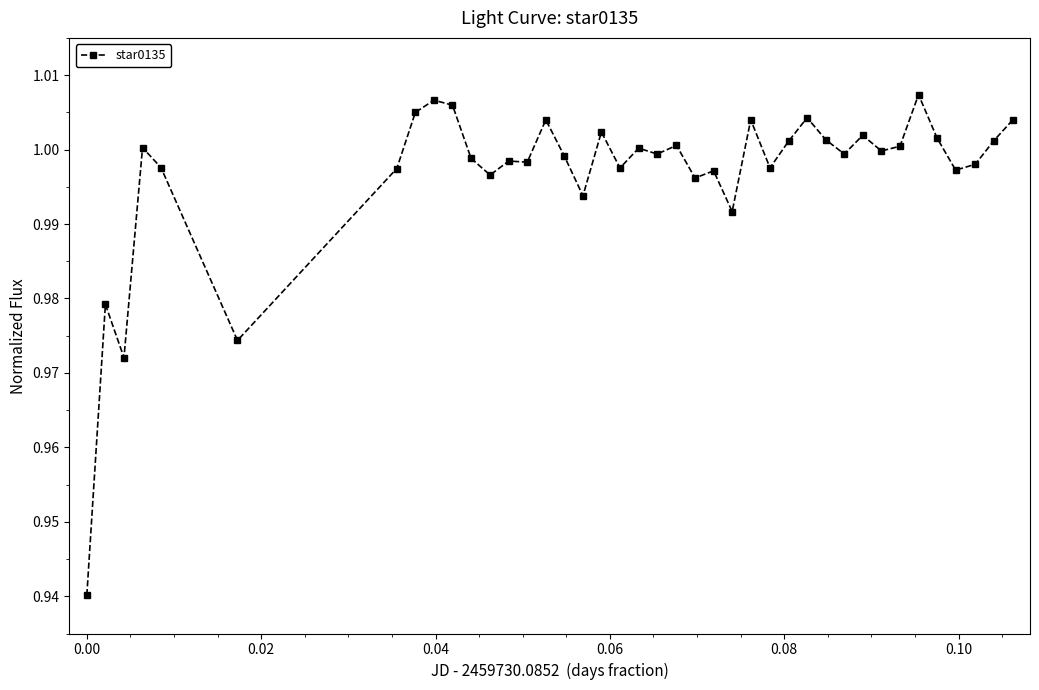

How many lines are shown in the chart?

1